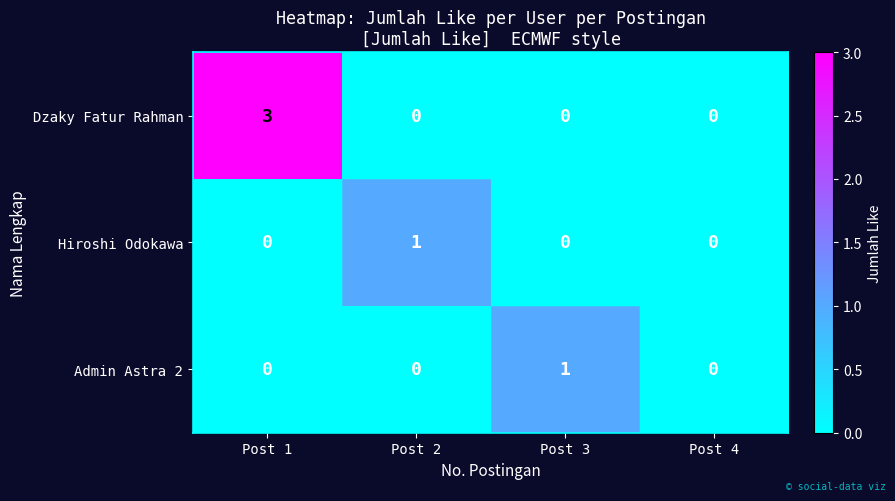

How many data points does each series have?

4